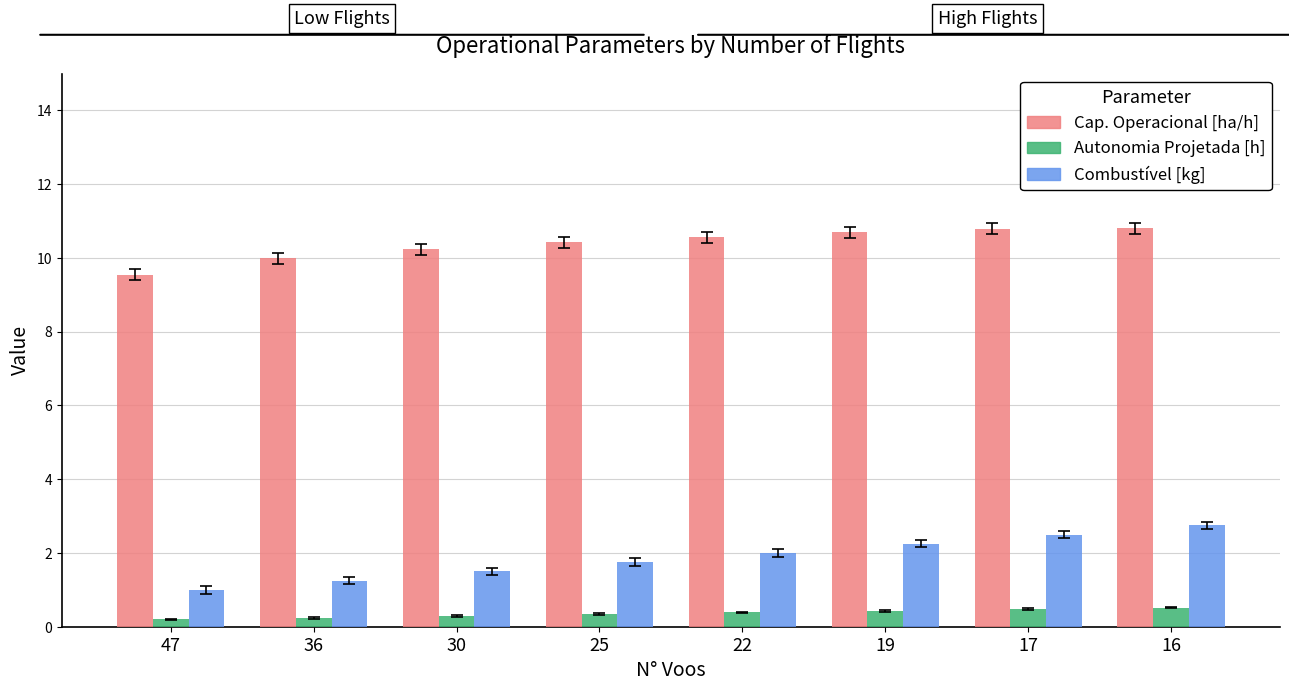

What is the total value across all series at 16?

14.1